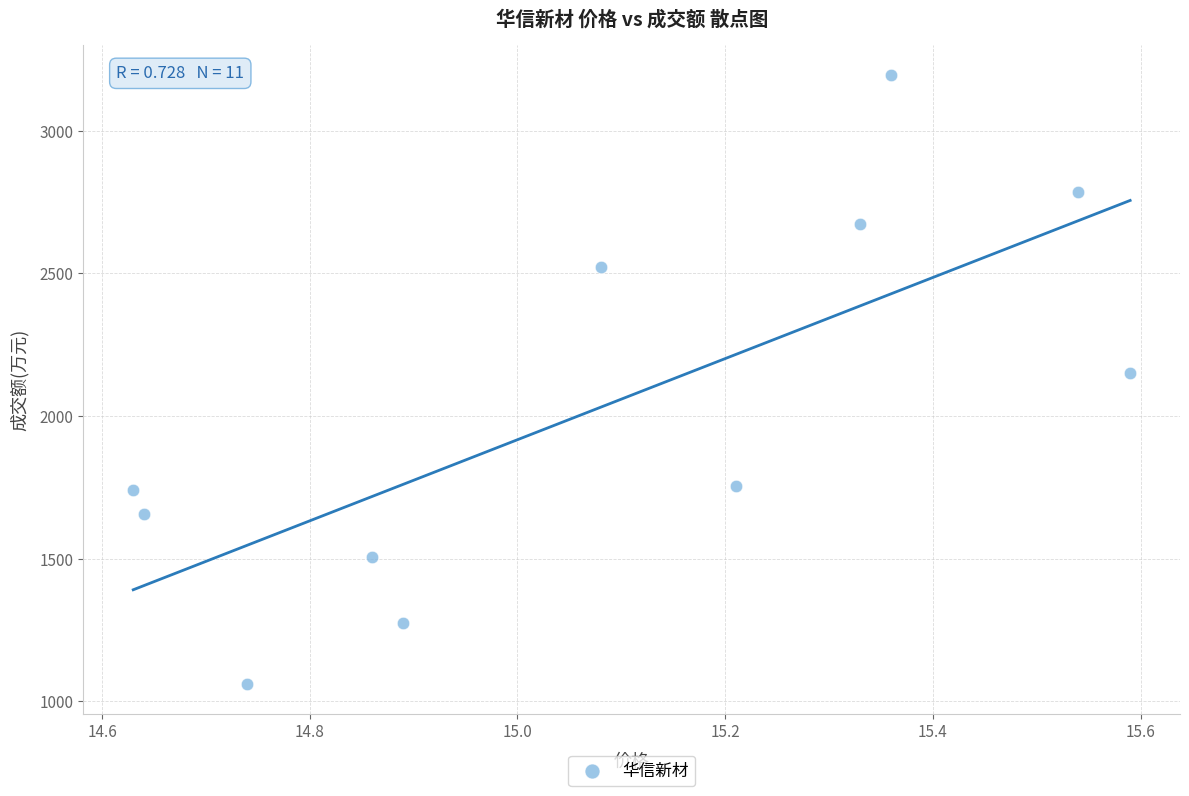

What is the range of Y values (max minus min)?

2133